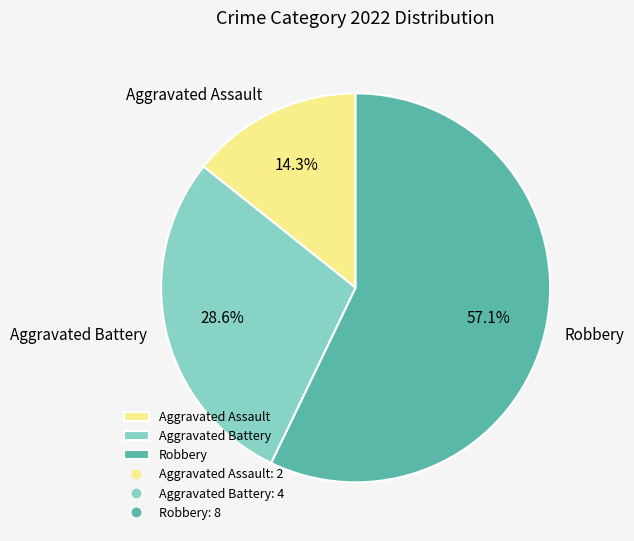

Which has a higher value, Robbery or Aggravated Battery?

Robbery